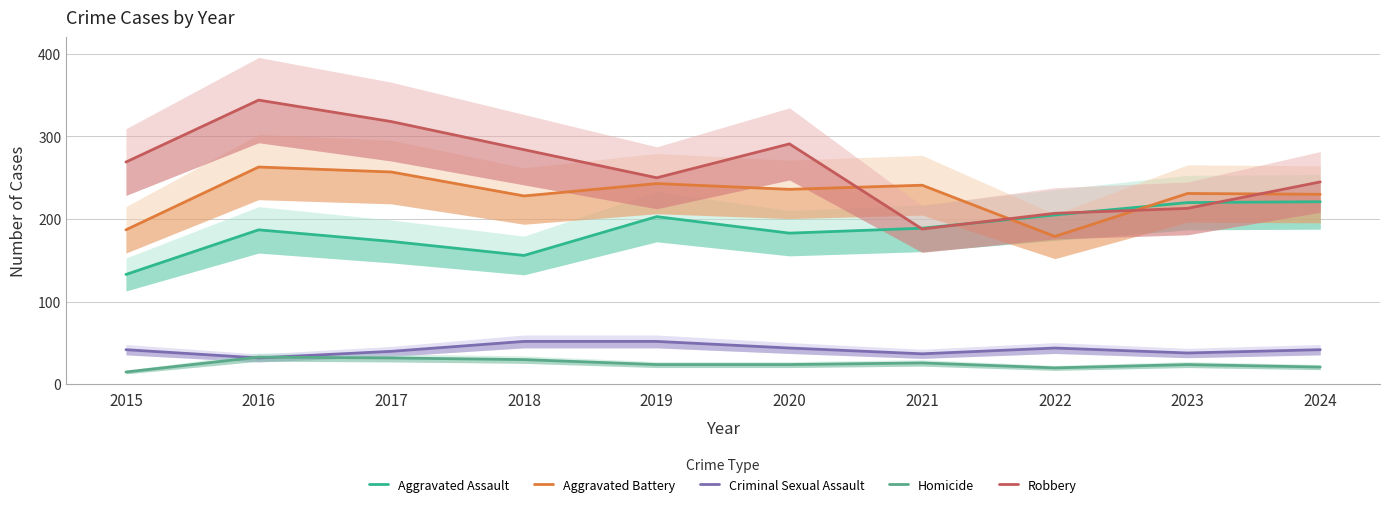

The value of Robbery at 2018 is 399. True or false?

False